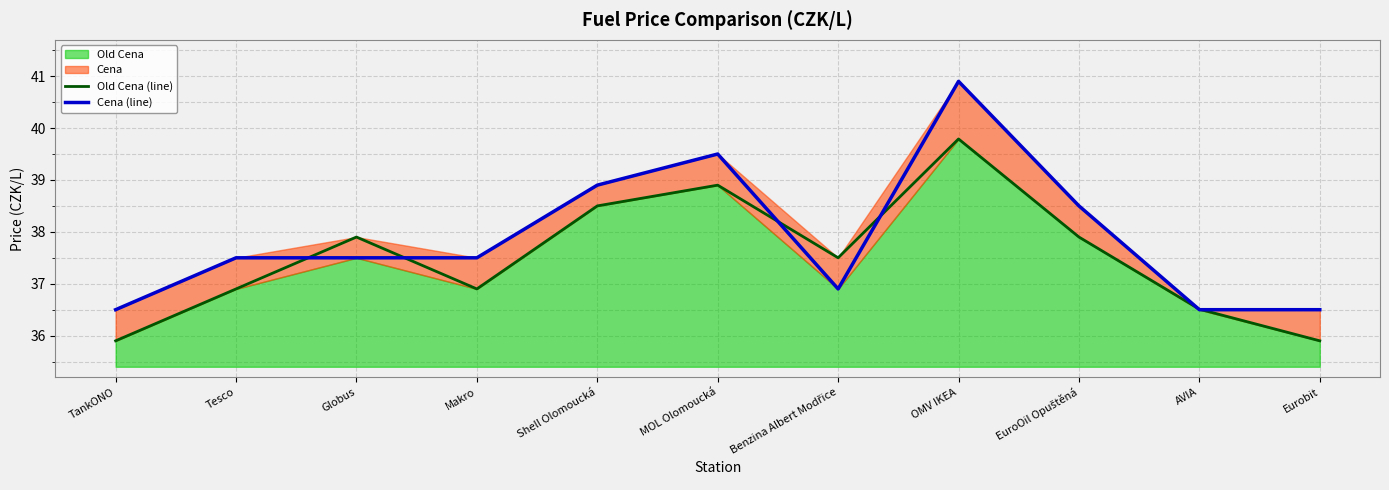

Which label corresponds to the largest value in the chart?

OMV IKEA